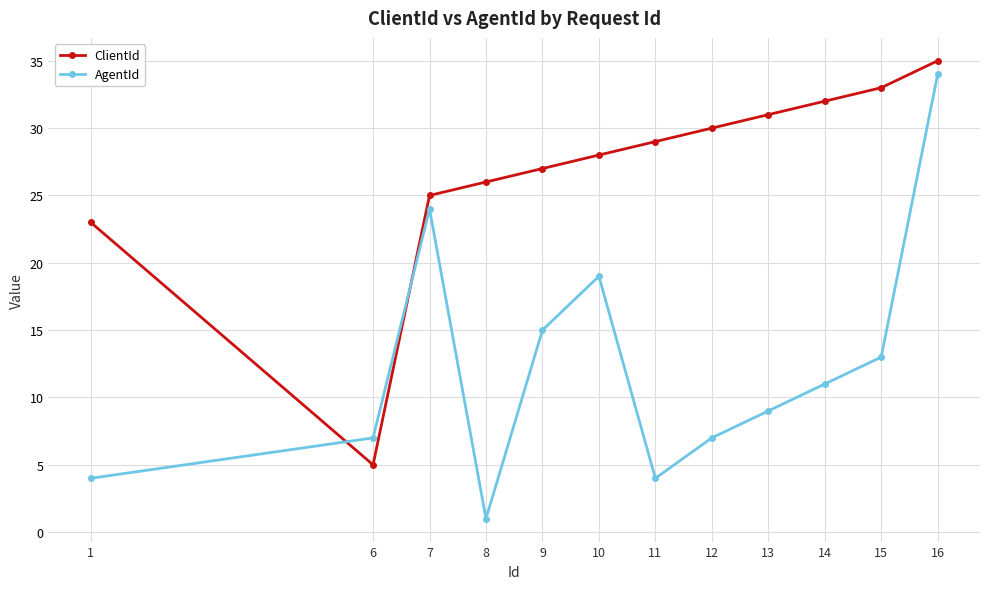

Which series changed the most between 7 and 15?

AgentId